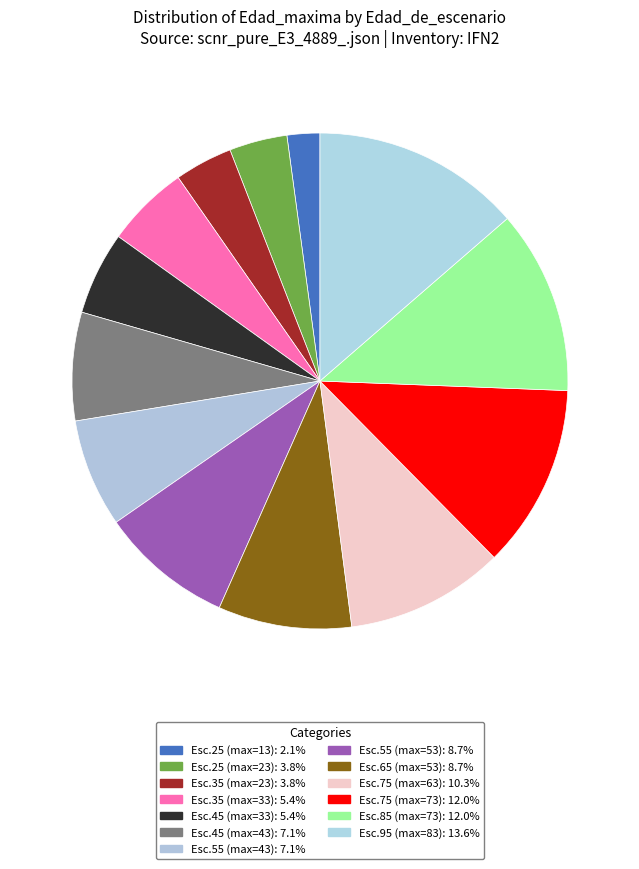

Count the number of slices in the pie.

13